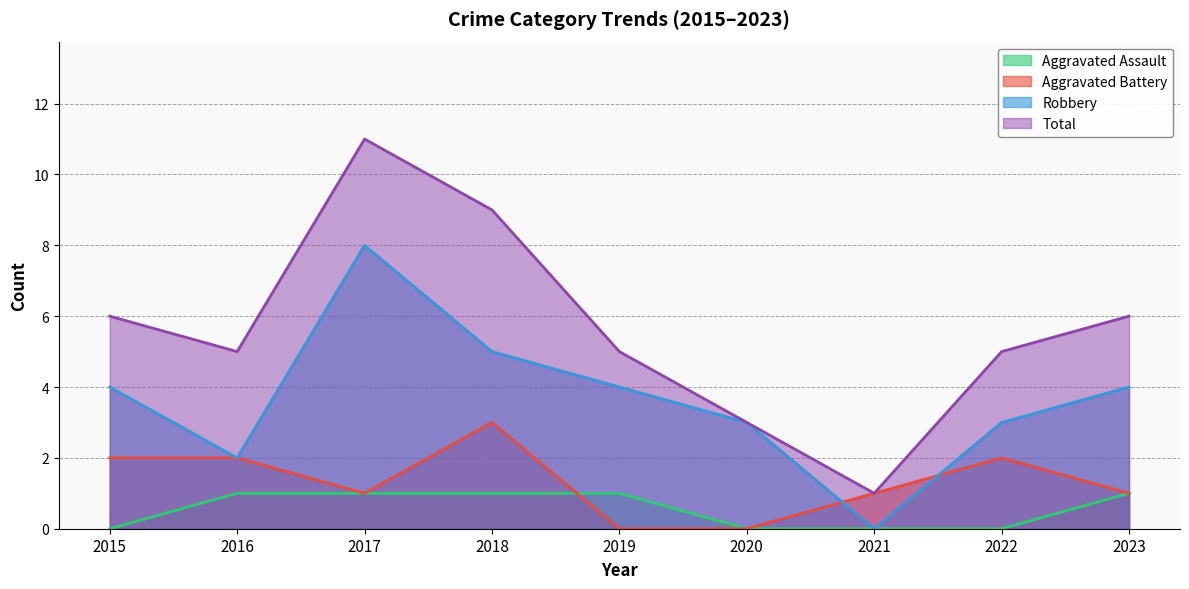

What is the spread (max minus min) of values at 2021?

1